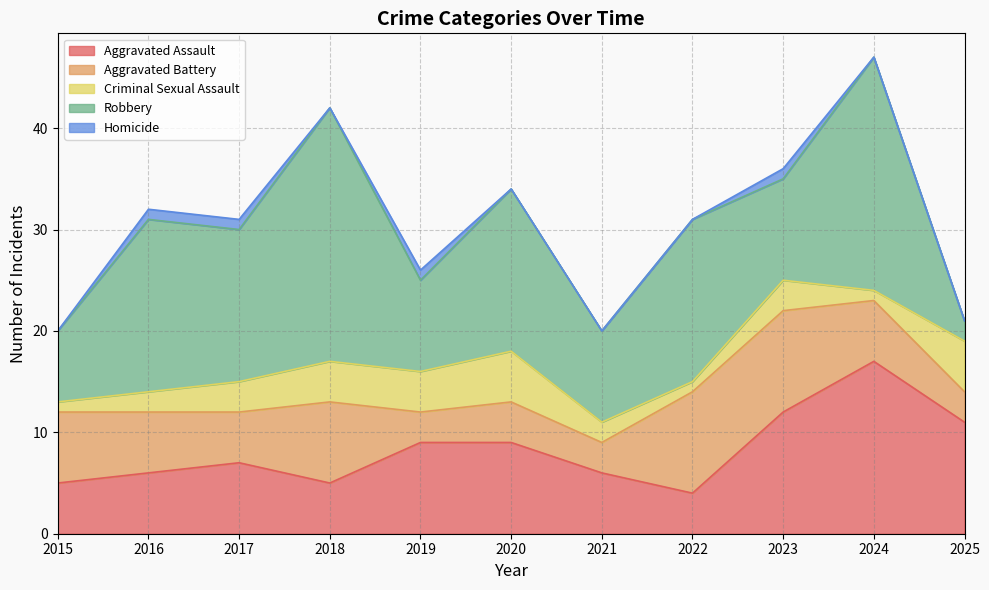

True or false: Robbery and Homicide intersect in this chart.

False